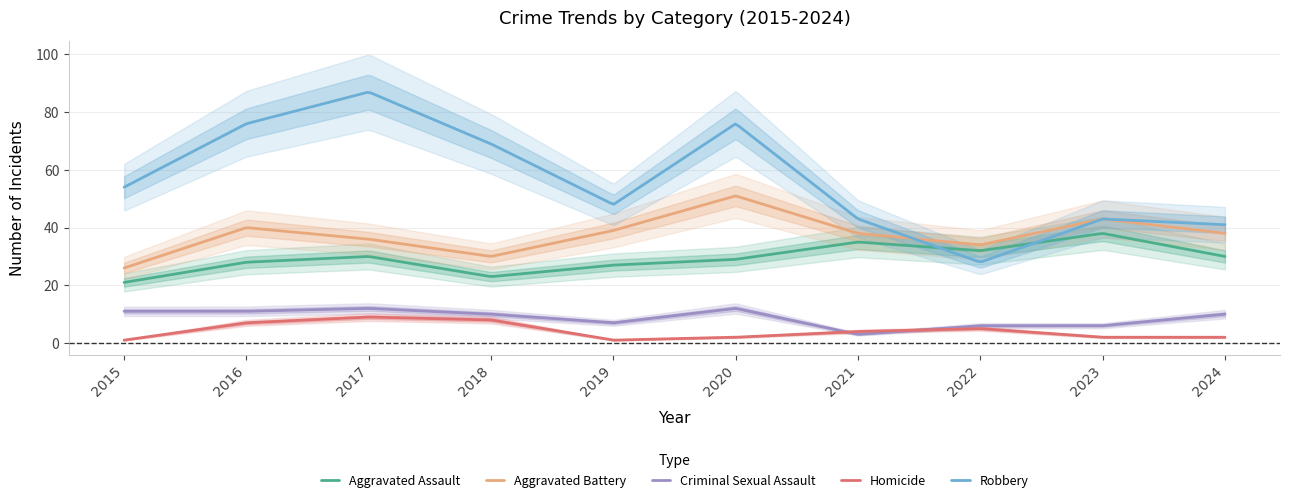

Which category has the lowest value in the Homicide series?

2015